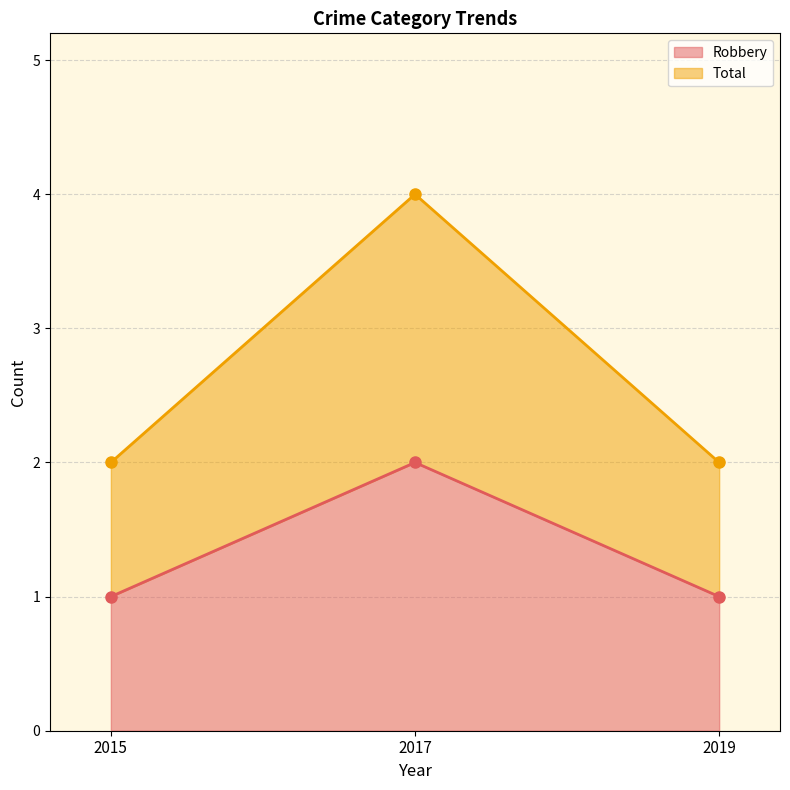

Where is Total nearest to the value 3?

2015